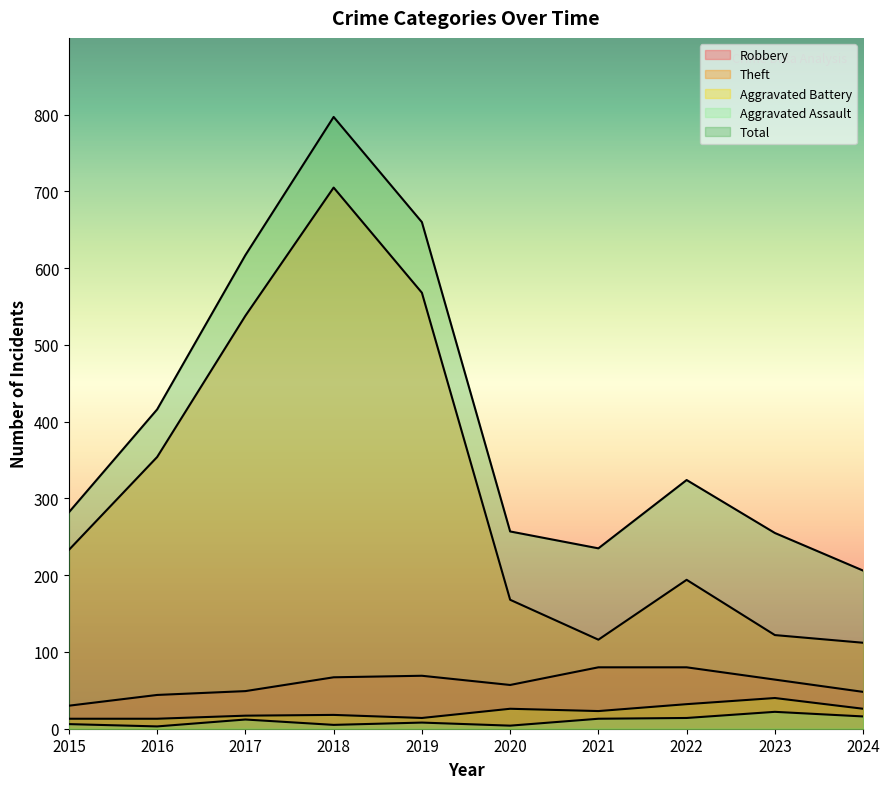

Reading left to right, list all the values displayed in this chart.

Robbery: 30	44	49	67	69	57	80	80	64	48
Theft: 233	354	538	705	568	168	116	194	122	112
Aggravated Battery: 13	13	17	18	14	26	23	32	40	26
Aggravated Assault: 6	3	12	5	8	4	13	14	22	16
Total: 282	416	617	797	660	257	235	324	255	206